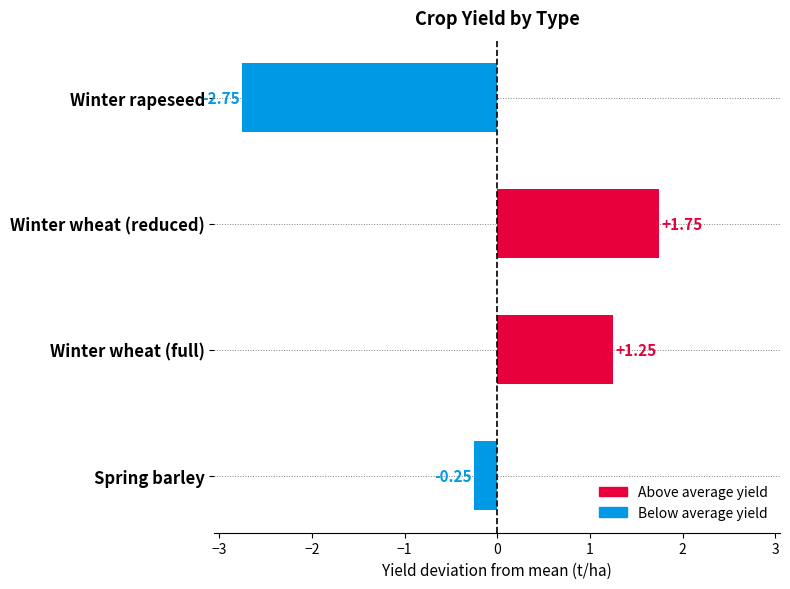

List the labels in order of value, smallest first.

Winter rapeseed, Spring barley, Winter wheat (full), Winter wheat (reduced)